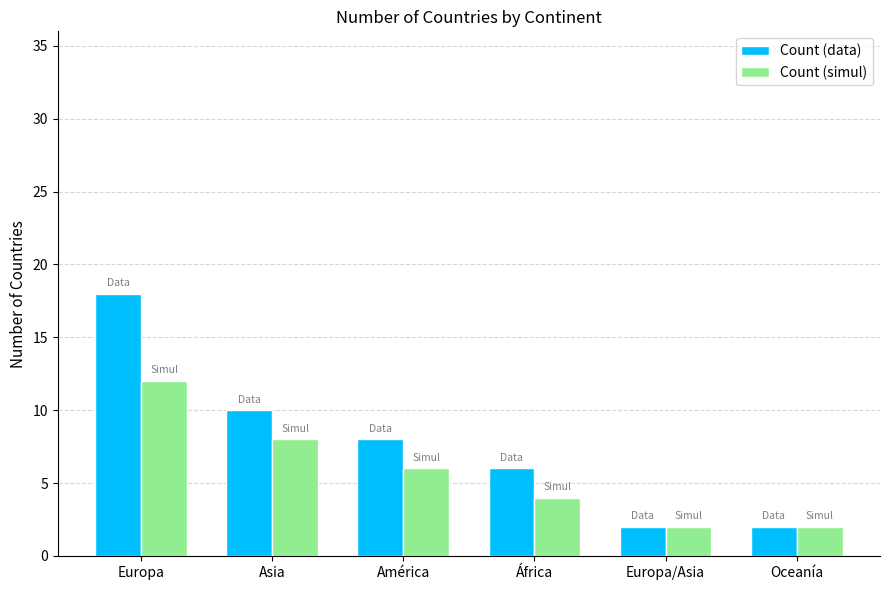

What is the difference between the maximum and minimum values in the Count (simul) series?

10